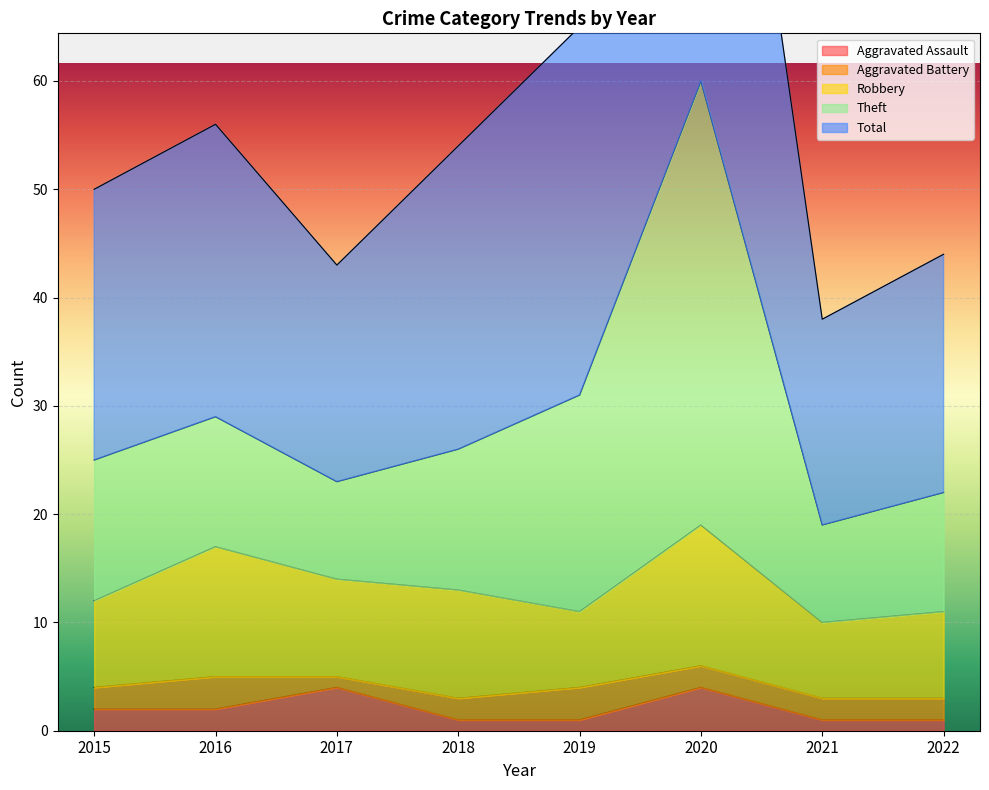

True or false: Aggravated Assault has a value of 1 at 2019.

True